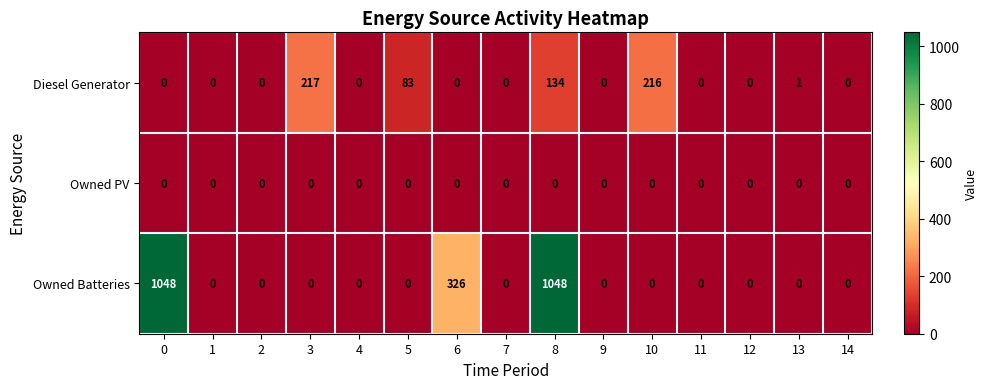

How many values in Diesel Generator are above zero?

5